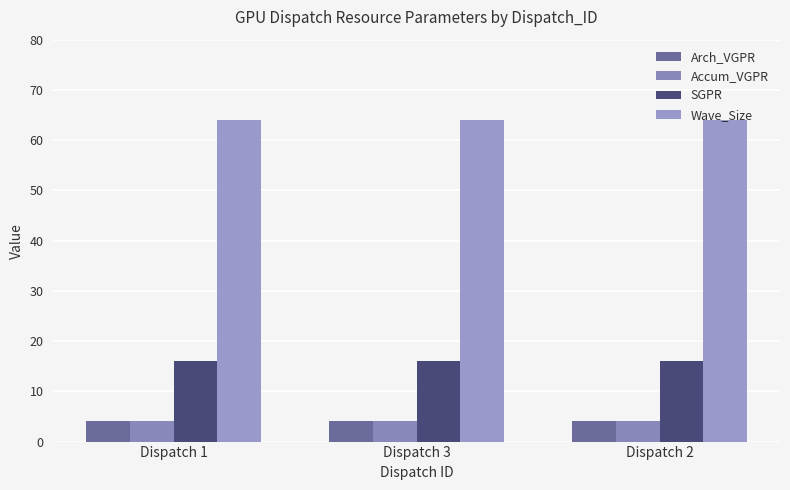

Which has a higher value, Dispatch 1 or Dispatch 3?

Dispatch 1